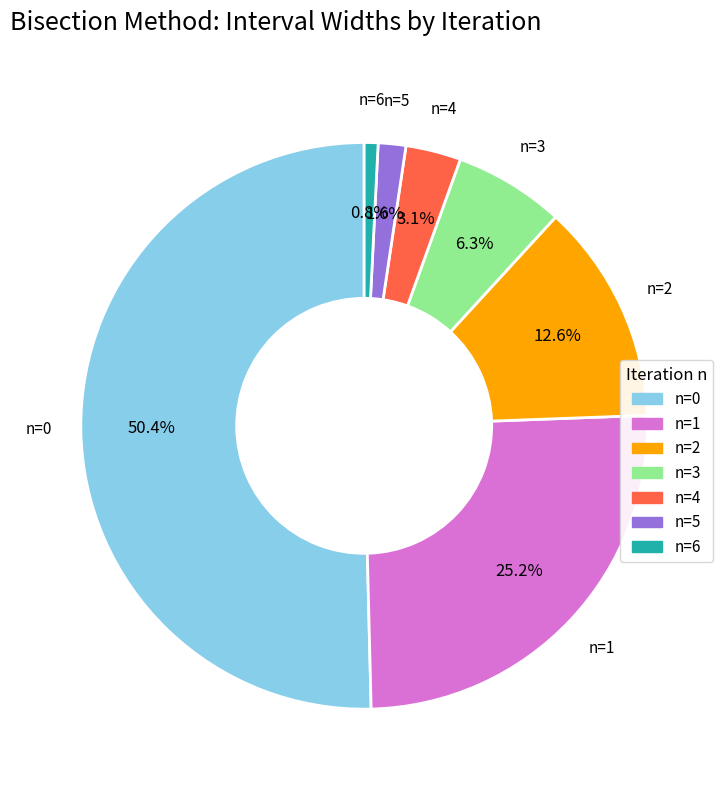

How many segments does this pie chart have?

7